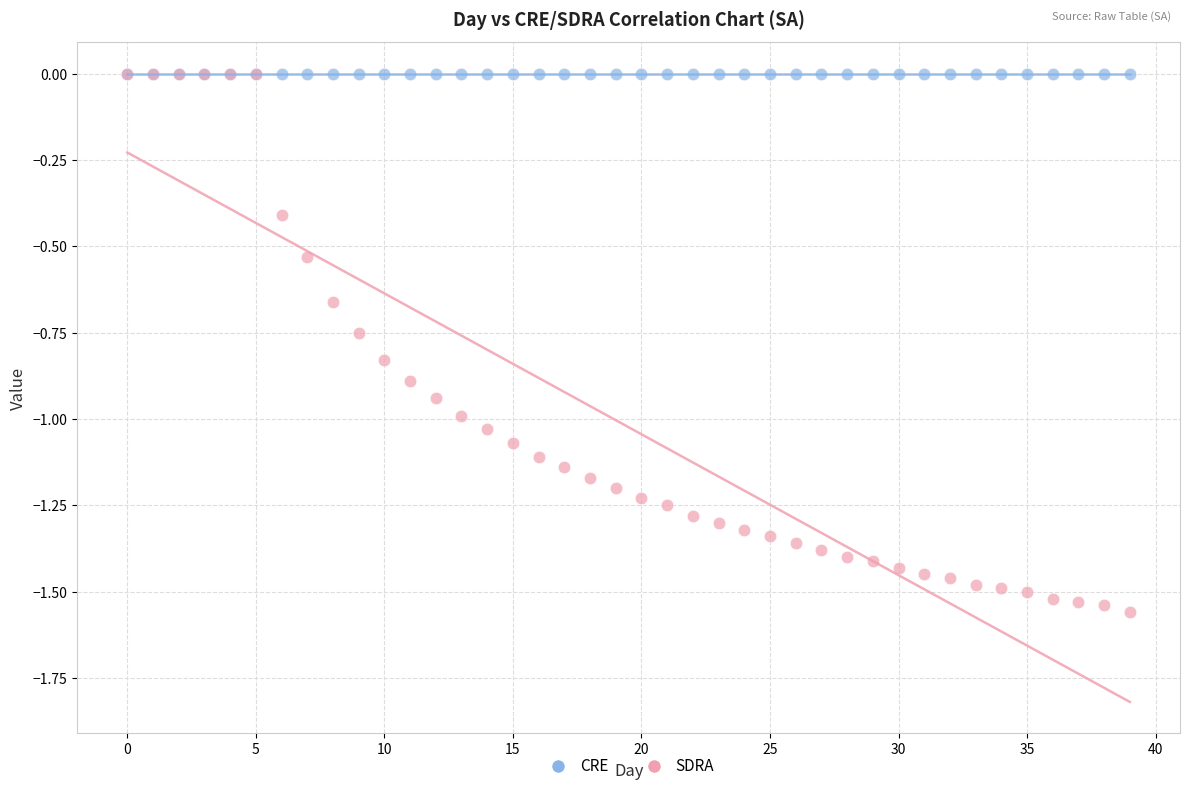

What are all the series names shown in the legend?

CRE, SDRA